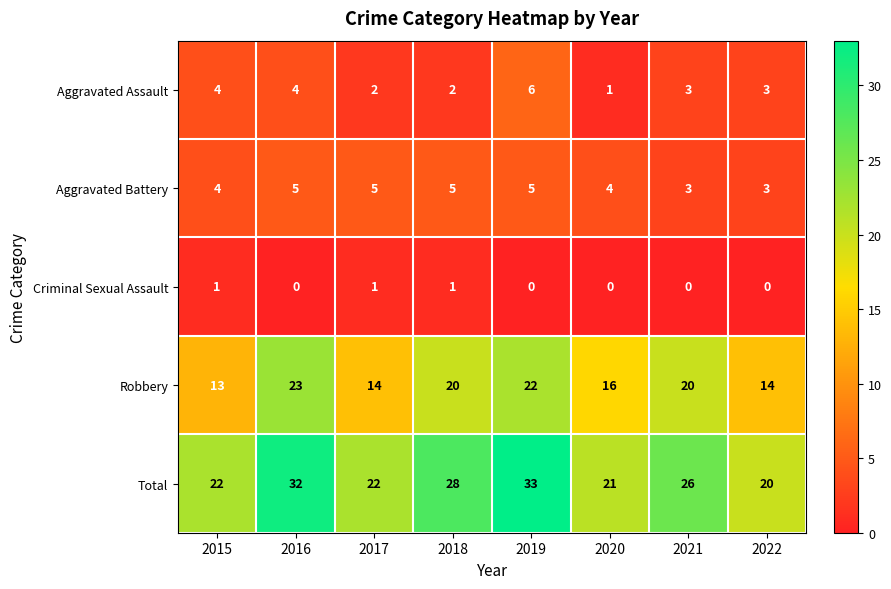

At 2020, list the series in order from largest to smallest.

Total, Robbery, Aggravated Battery, Aggravated Assault, Criminal Sexual Assault